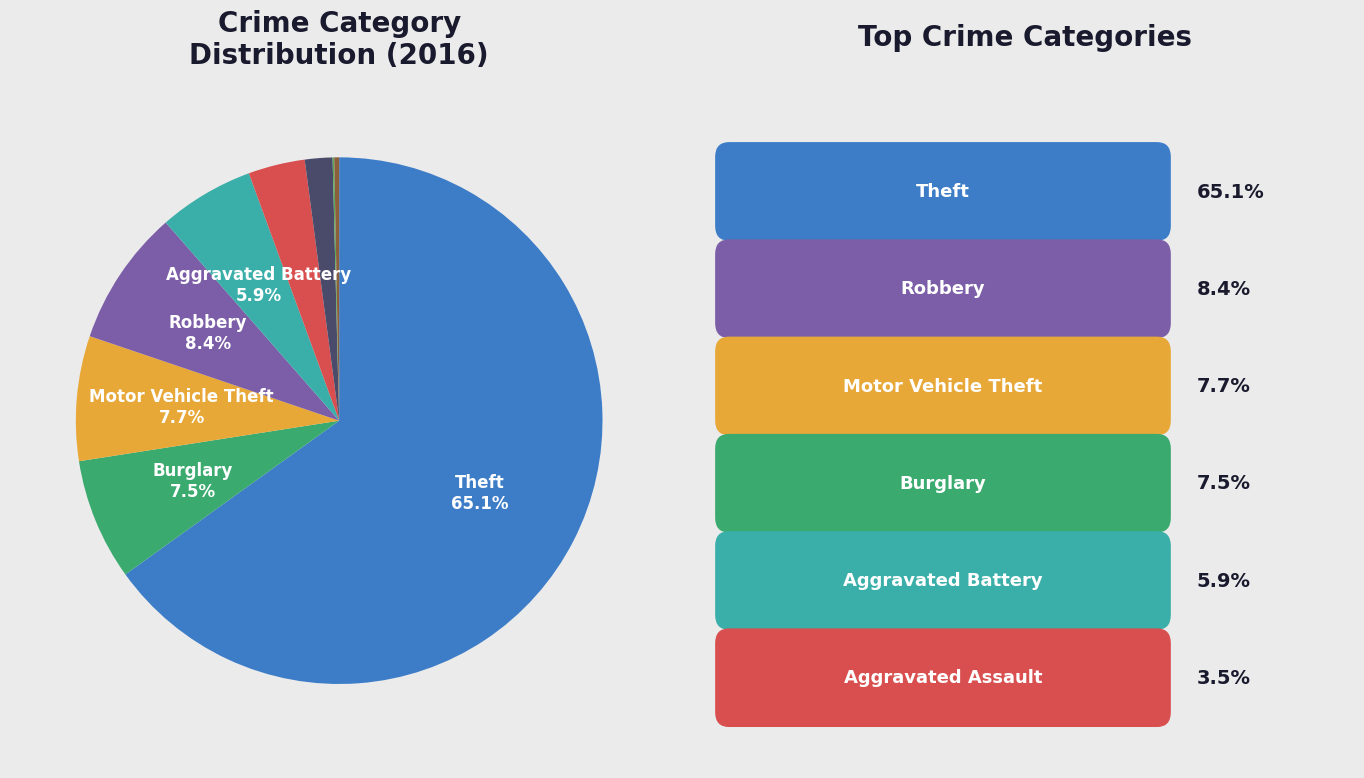

Which category has the biggest portion of the pie?

Theft